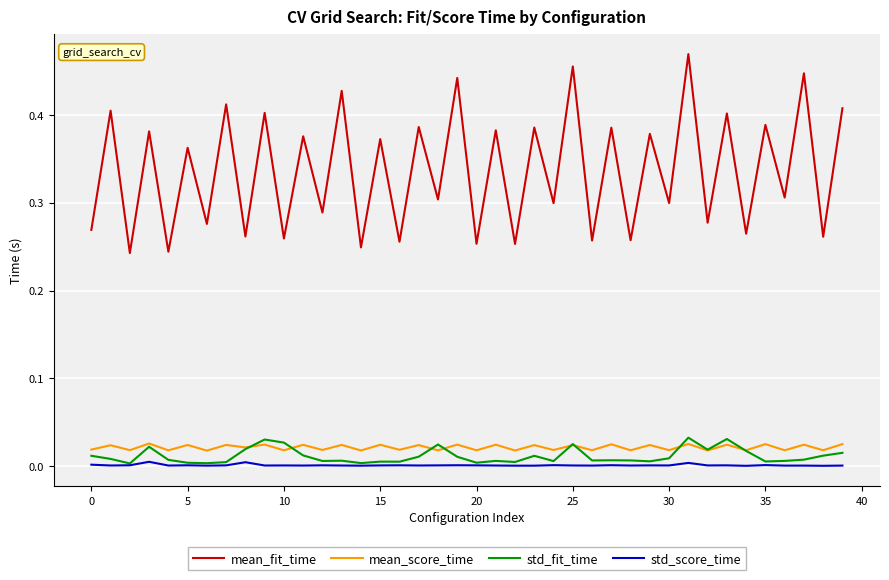

How many interior local peaks does the mean_fit_time series have?

19